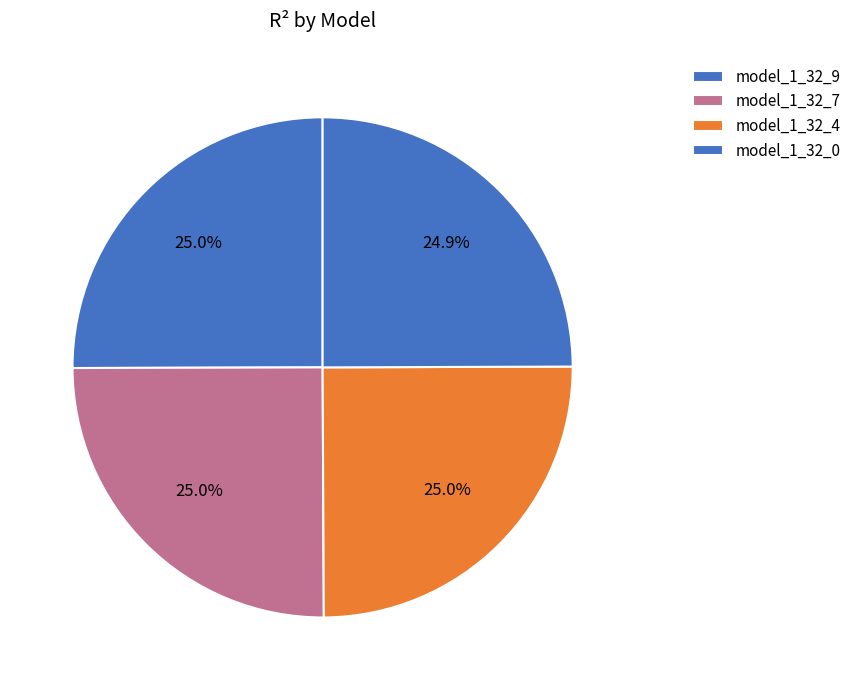

Is there a majority slice in this chart?

No